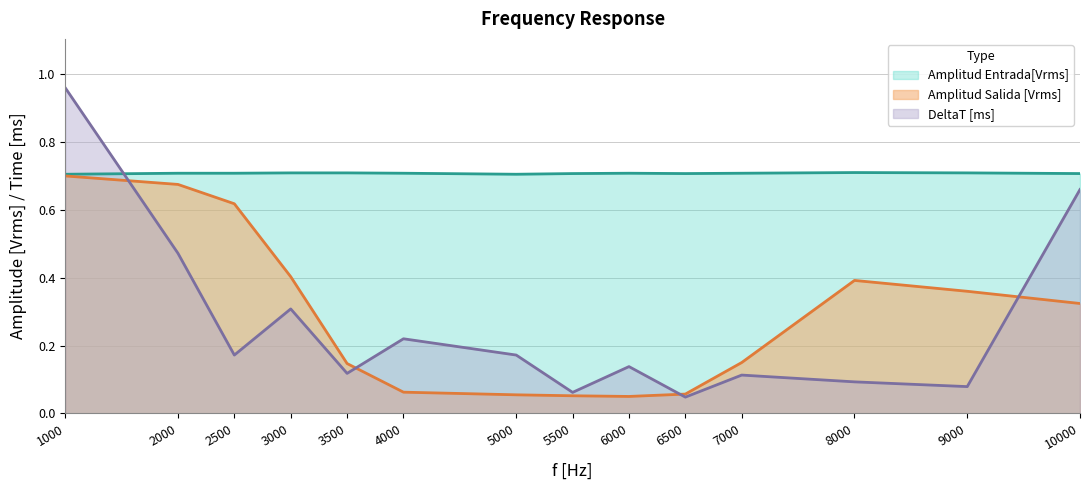

What is the average value of the Amplitud Entrada[Vrms] series?

0.7